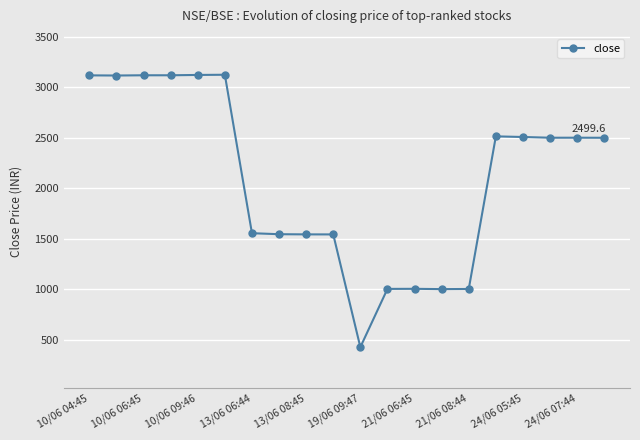

What is the minimum value shown in the chart?

424.7